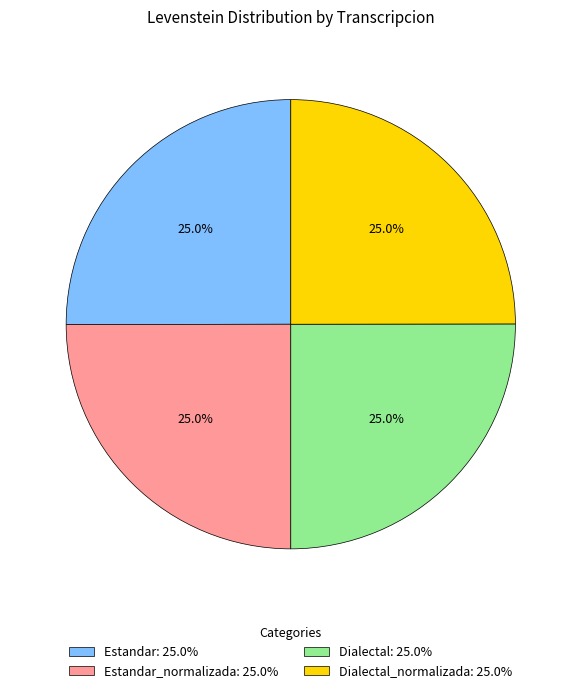

To the nearest percent, what is the average slice percentage?

25%